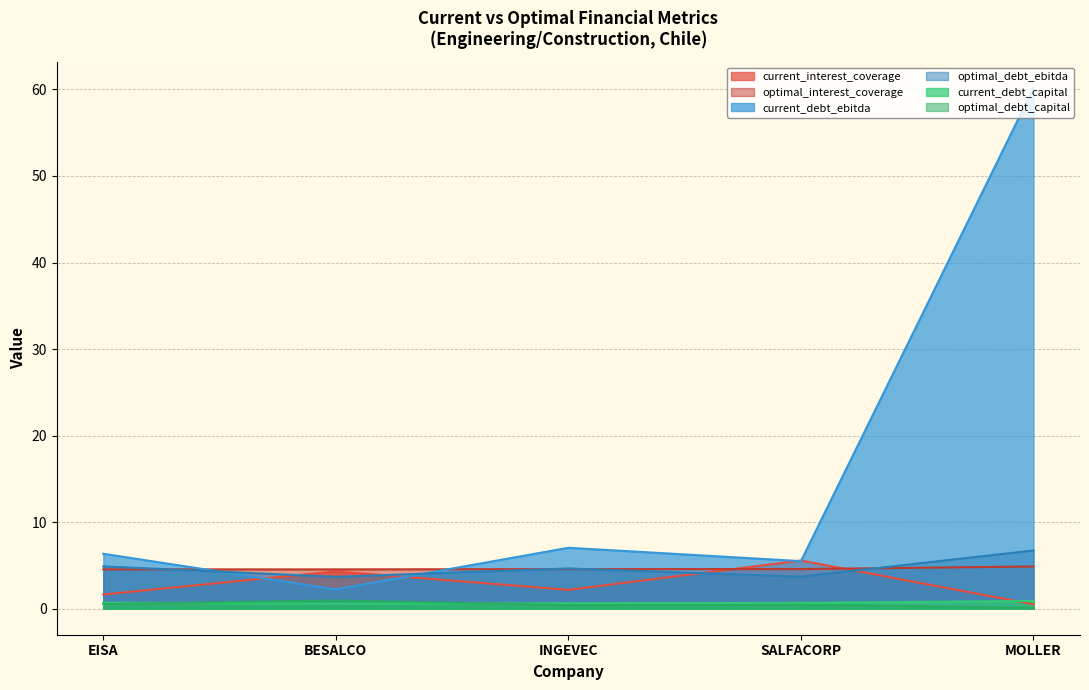

Which series has the largest total across all categories?

current_debt_ebitda